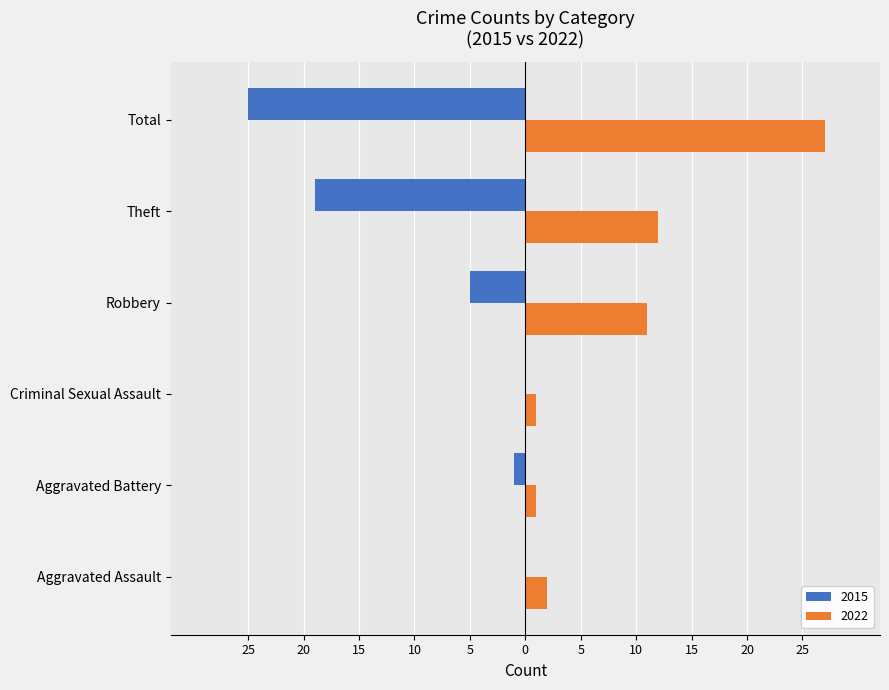

What are all the series names shown in the legend?

2015, 2022